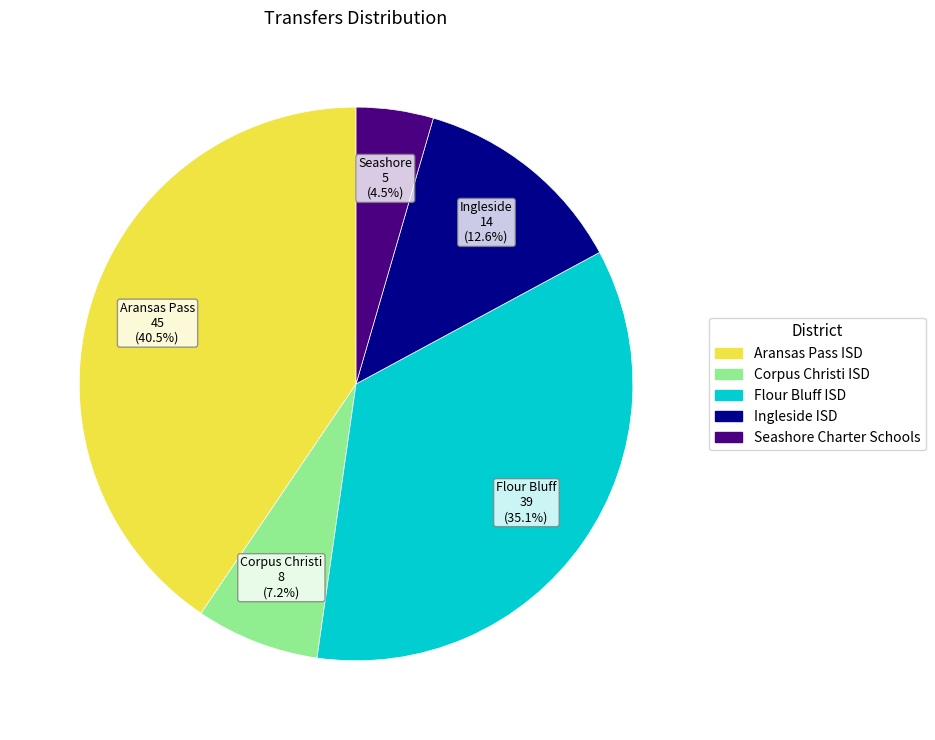

To the nearest percent, what percentage of the pie is Corpus Christi ISD?

7%